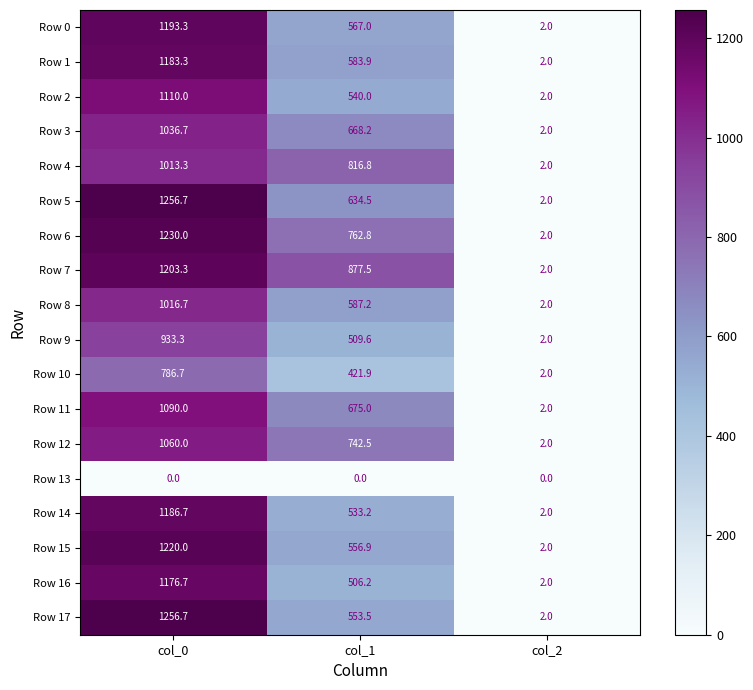

At col_1, list the series in order from smallest to largest.

Row 13, Row 10, Row 16, Row 9, Row 14, Row 2, Row 17, Row 15, Row 0, Row 1, Row 8, Row 5, Row 3, Row 11, Row 12, Row 6, Row 4, Row 7